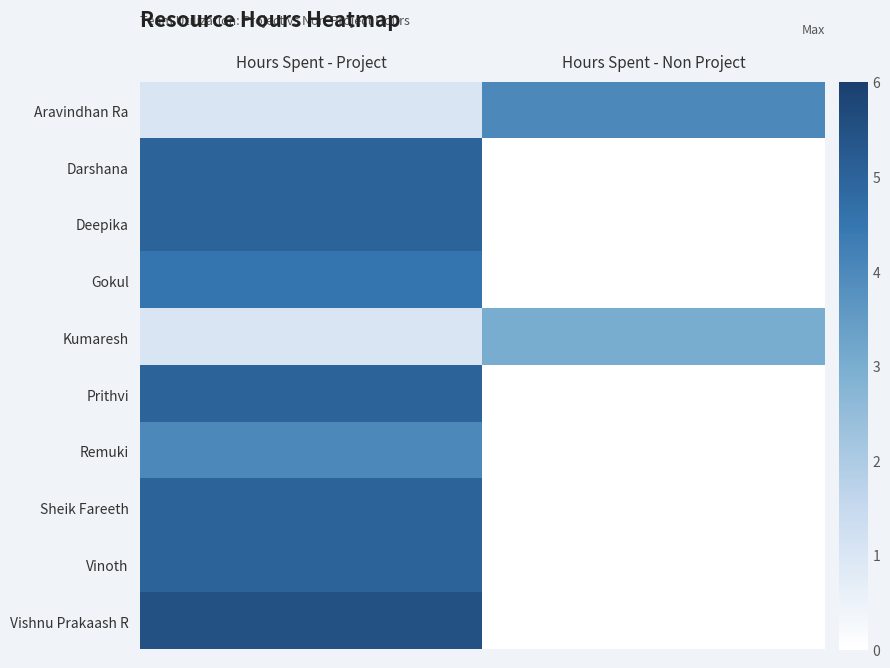

Reading right to left, list all the values displayed in this chart.

Aravindhan Ra: Hours Spent - Non Project=4.0	Hours Spent - Project=1.0
Darshana: Hours Spent - Non Project=0.0	Hours Spent - Project=5.0
Deepika: Hours Spent - Non Project=0.0	Hours Spent - Project=5.0
Gokul: Hours Spent - Non Project=0.0	Hours Spent - Project=4.5
Kumaresh: Hours Spent - Non Project=3.0	Hours Spent - Project=1.0
Prithvi: Hours Spent - Non Project=0.0	Hours Spent - Project=5.0
Remuki: Hours Spent - Non Project=0.0	Hours Spent - Project=4.0
Sheik Fareeth: Hours Spent - Non Project=0.0	Hours Spent - Project=5.0
Vinoth: Hours Spent - Non Project=0.0	Hours Spent - Project=5.0
Vishnu Prakaash R: Hours Spent - Non Project=0.0	Hours Spent - Project=5.5